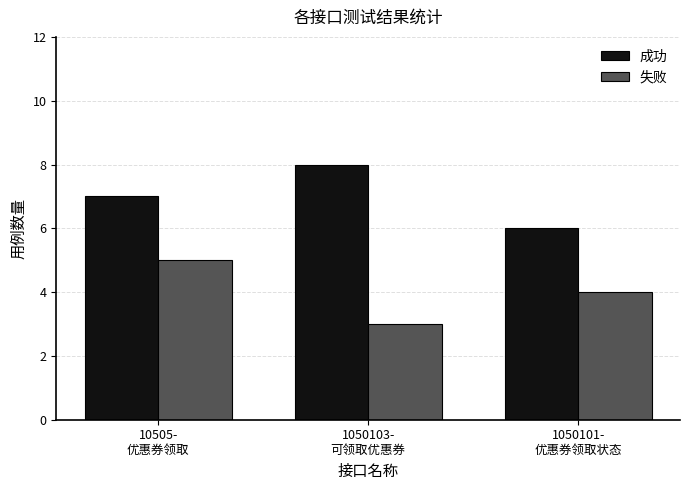

Count the 成功 values in the range 6 to 8.

3